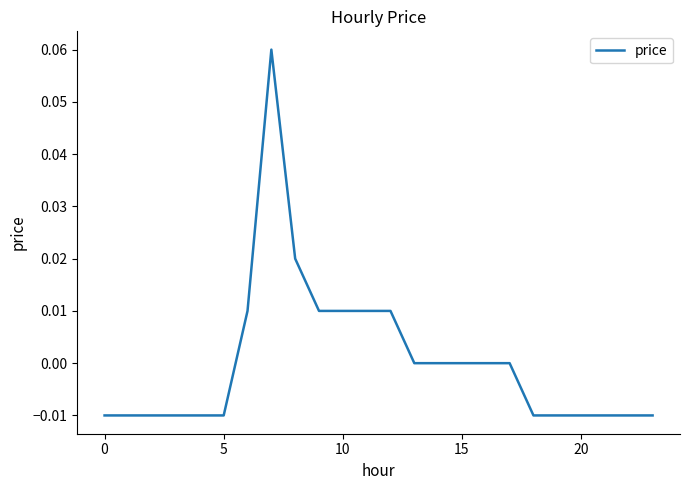

What is the label of the 10th point from the left?

9